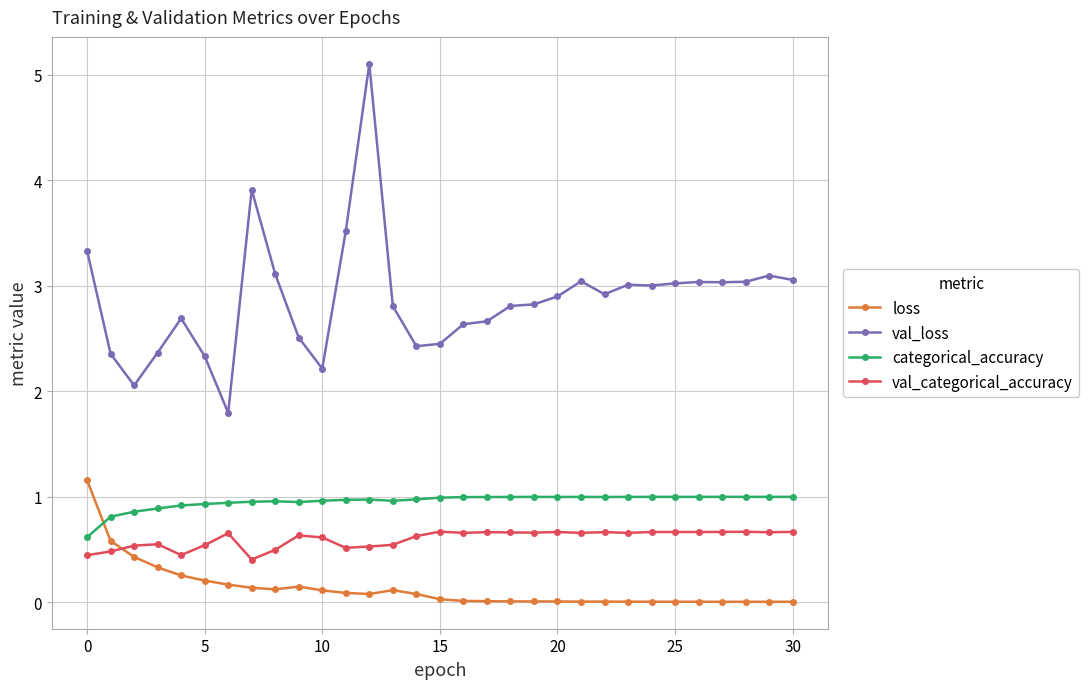

What is the greatest value displayed?

5.1